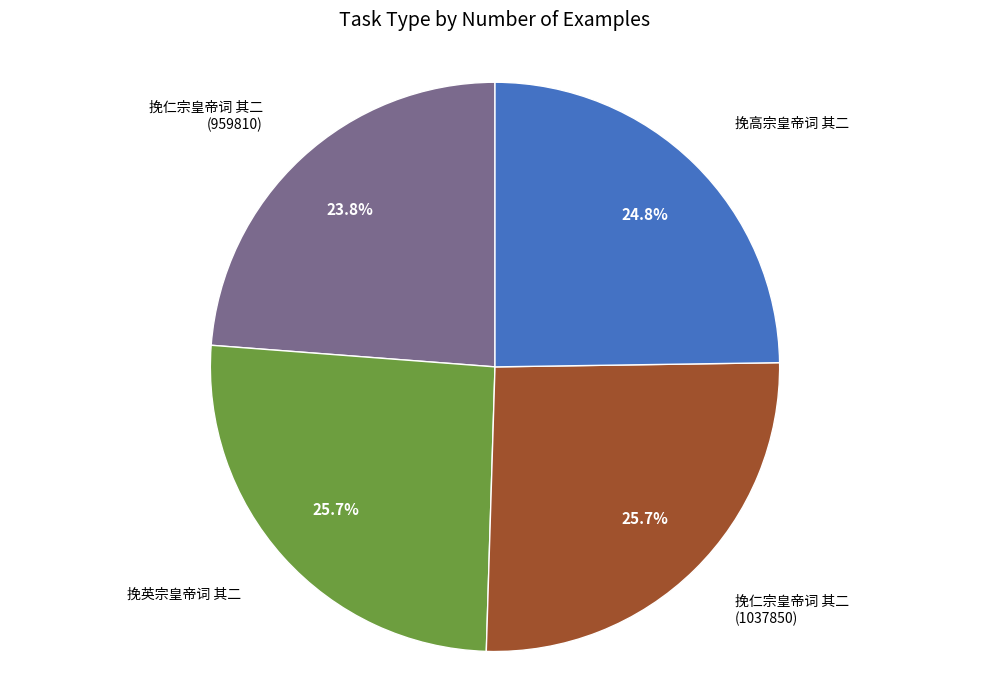

Does any single category account for the majority?

No